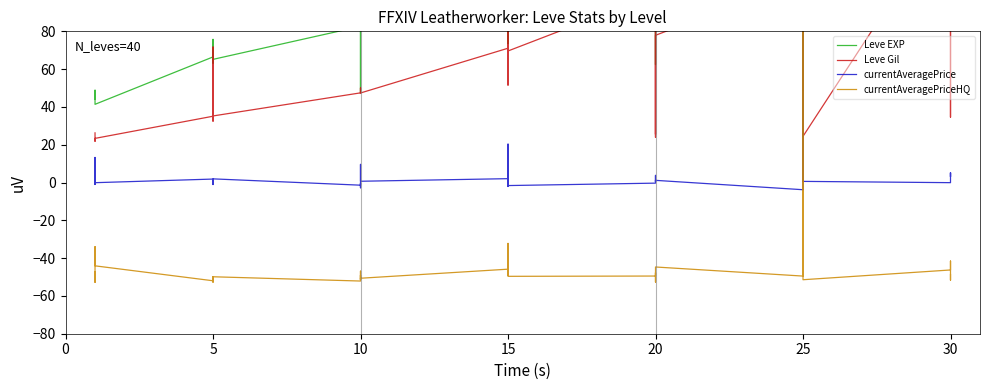

True or false: currentAveragePrice has a value of -2.1 at 25.

False